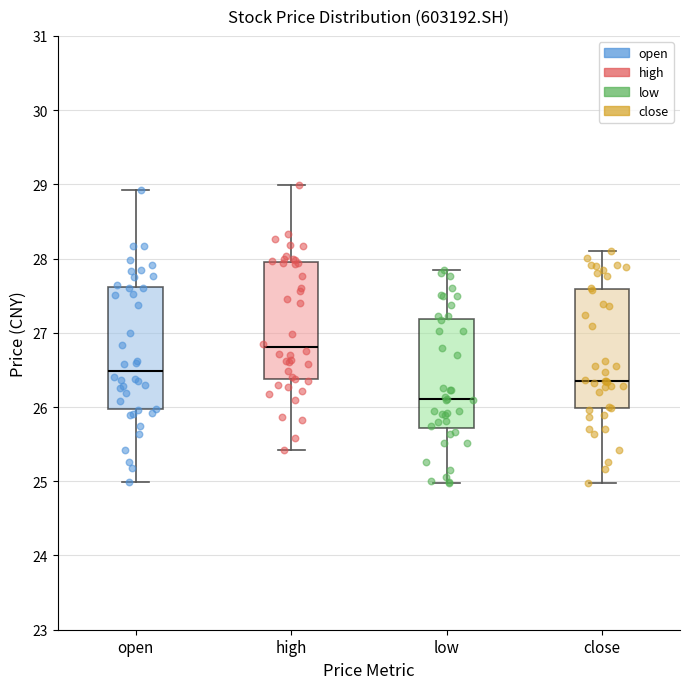

Where is the lower edge of the box for high on the y-axis? The values are not printed on the chart, so give them approximately, as read against the axis.

26.4